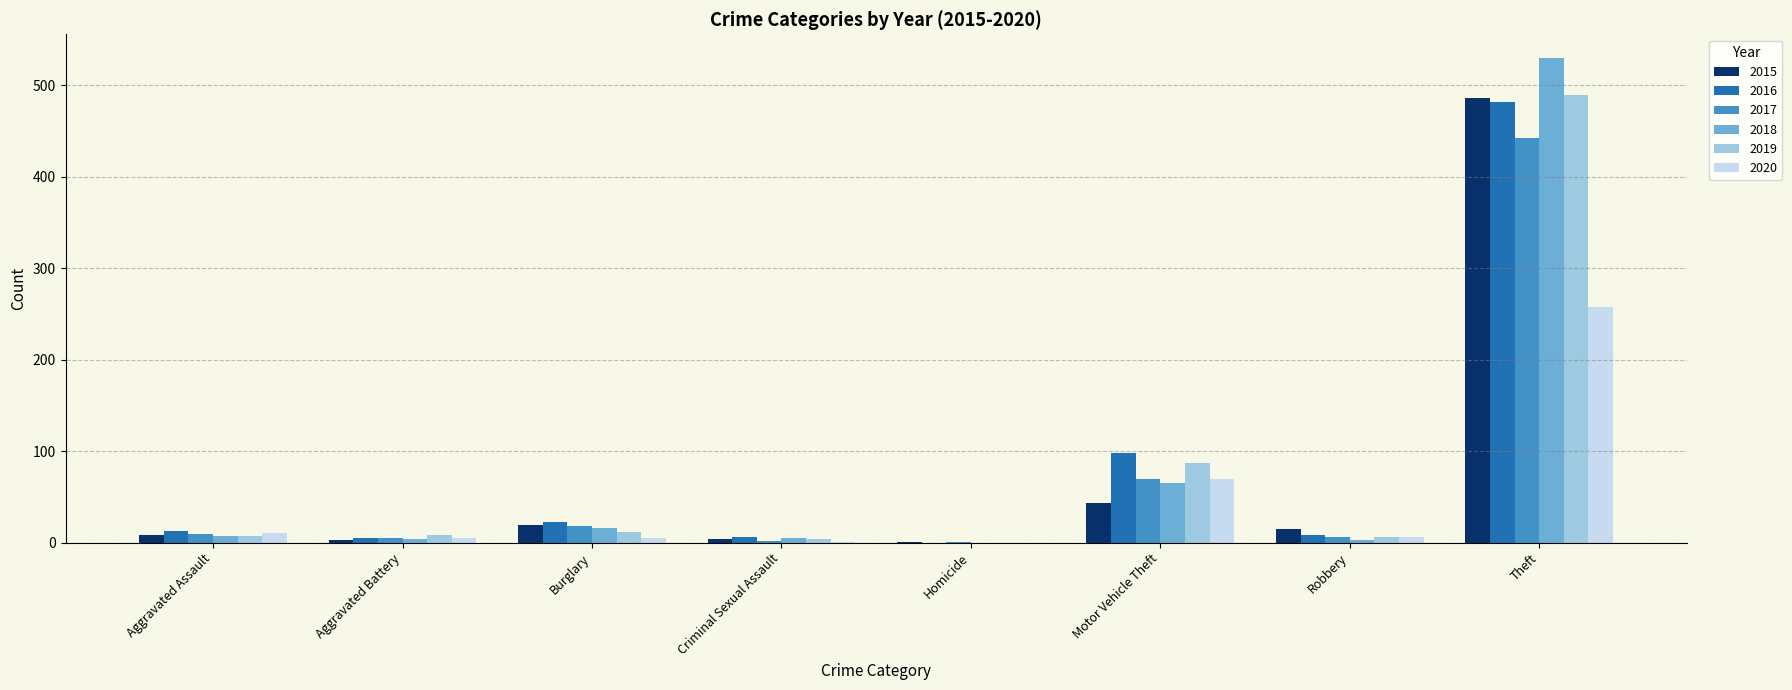

The value of 2016 at Burglary is 22. True or false?

True